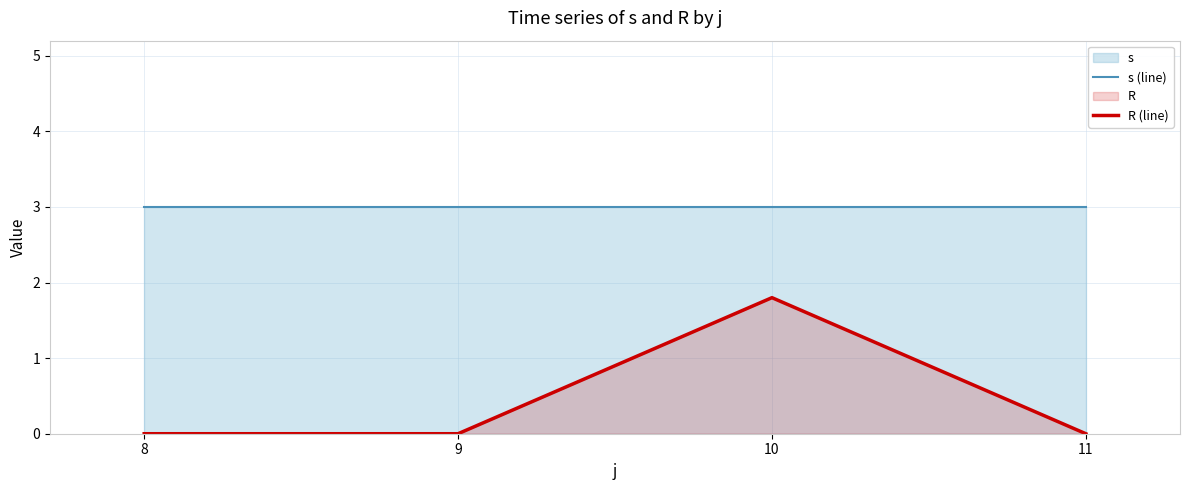

How many interior local peaks does the R (line) series have?

1